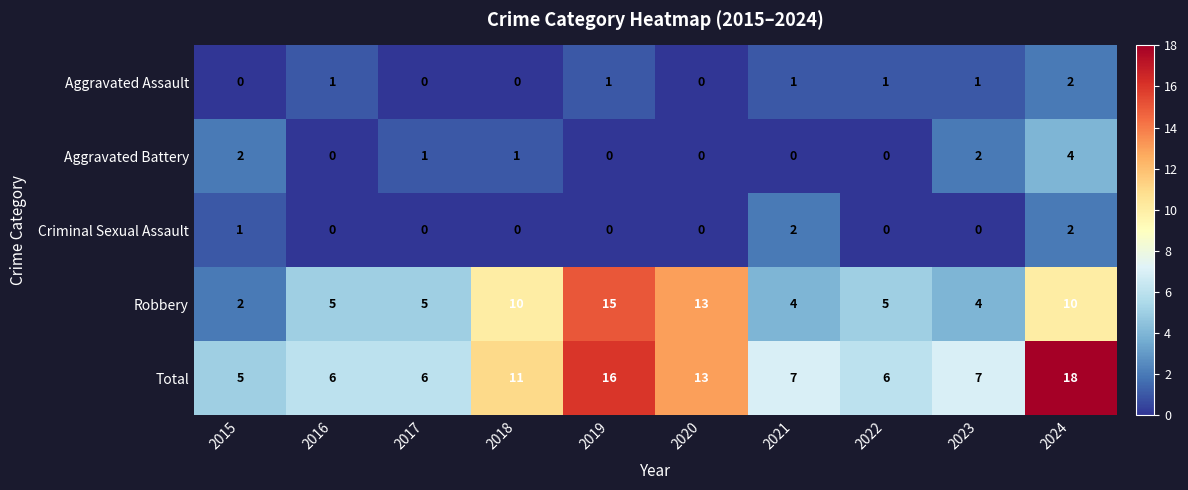

True or false: Aggravated Assault has a value of 1 at 2016.

True